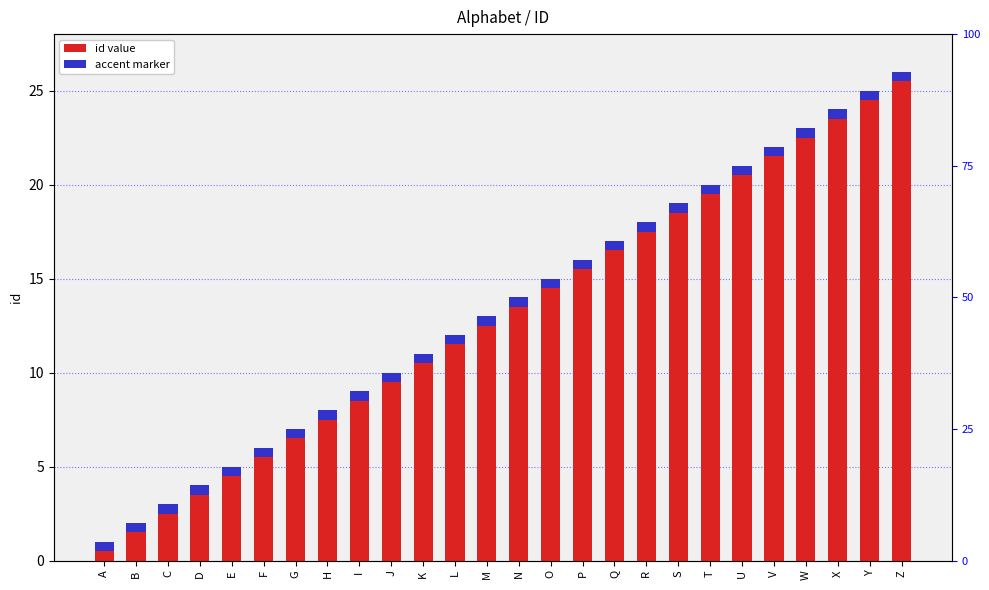

Read the value at O, to the nearest 10.

20